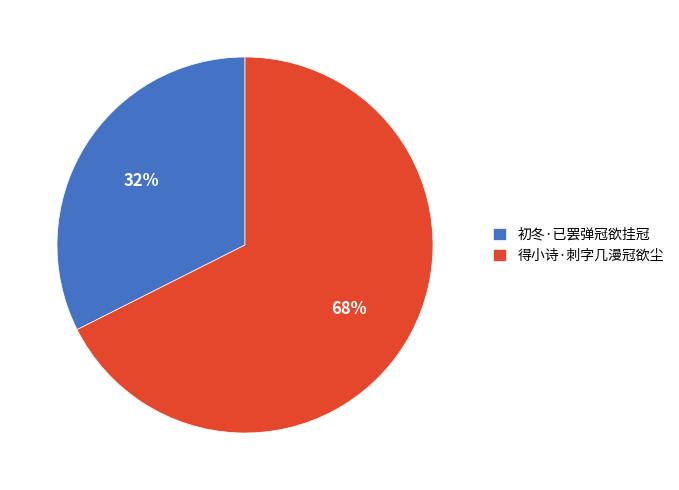

To the nearest percent, what is the average slice percentage?

50%